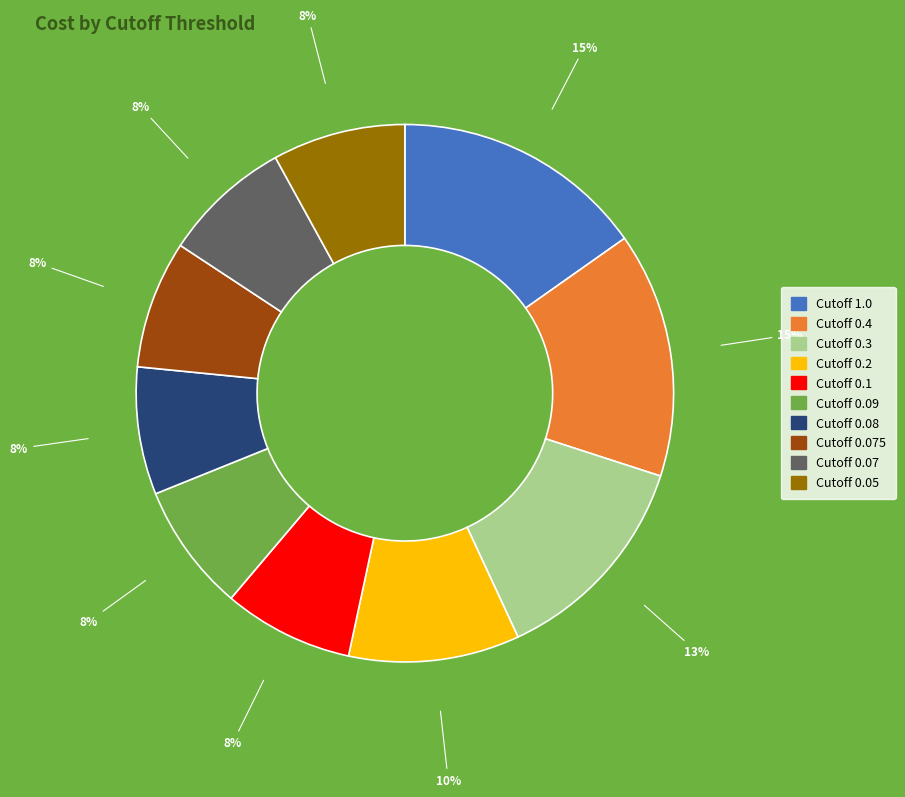

Does any single category account for the majority?

No